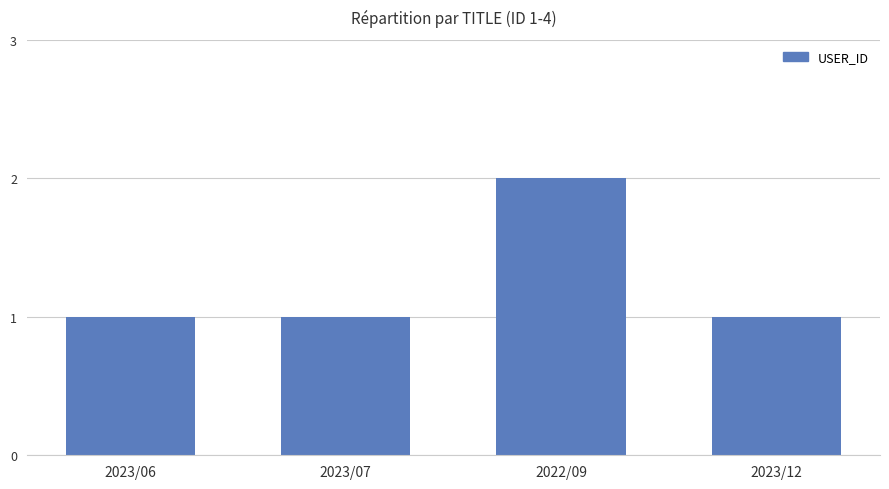

True or false: the data shows 1 at 2023/06.

True